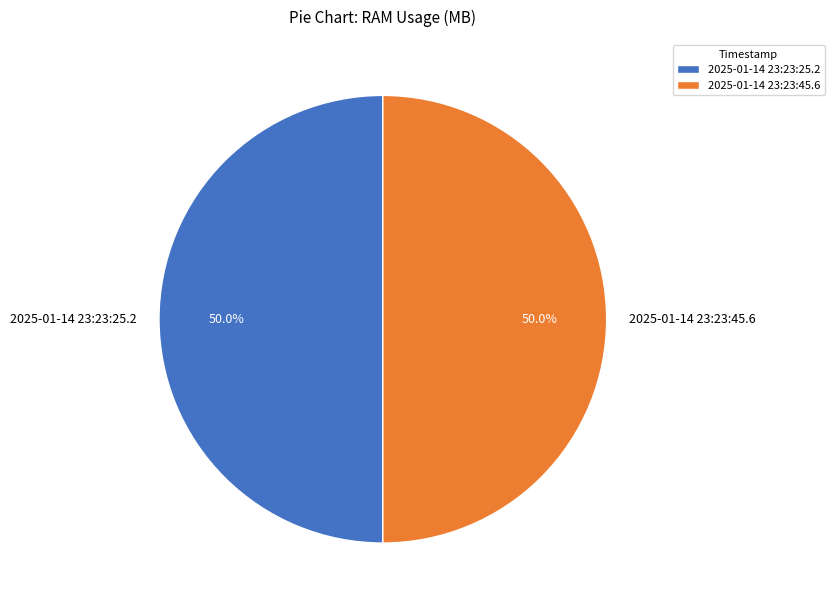

What percentage is the 2025-01-14 23:23:45.6 slice, to the nearest percent?

50%